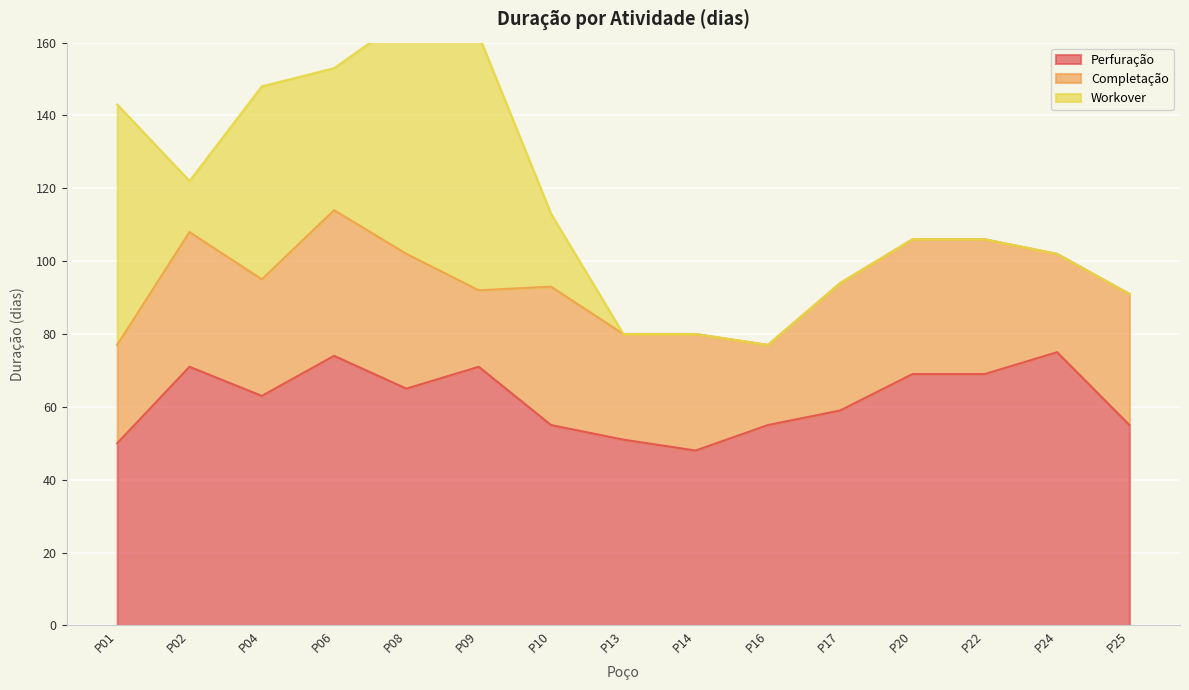

How many positive values does the Workover series have?

7